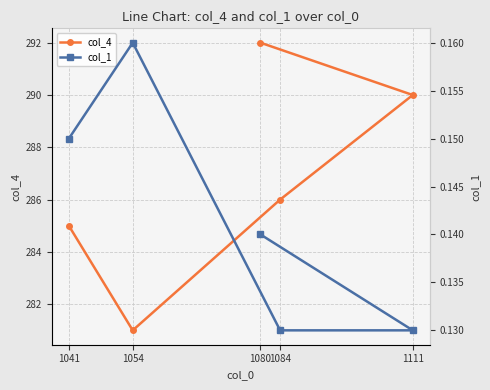

True or false: col_1 and col_4 cross at least once.

False